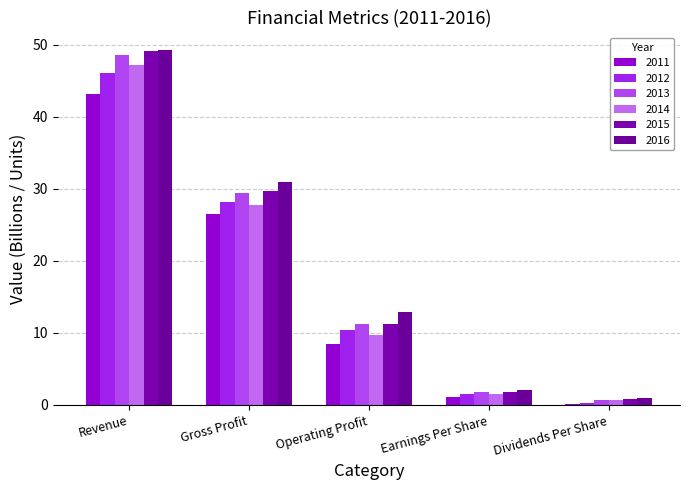

Does the chart contain stacked bars?

No